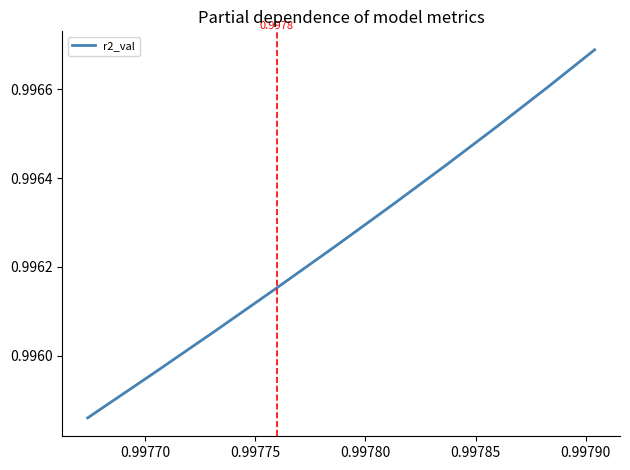

Reading right to left, extract all data points from this chart.

1.0	1.0	1.0	1.0	1.0	1.0	1.0	1.0	1.0	1.0